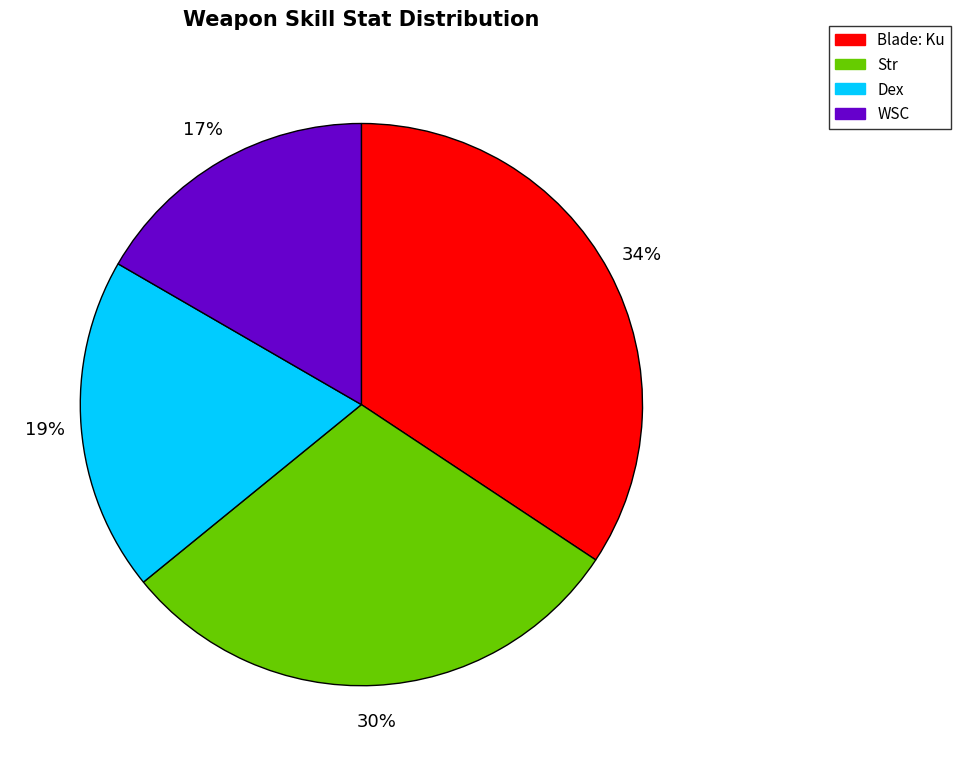

What is the ratio of the value at Str to the value at Dex?

1.6